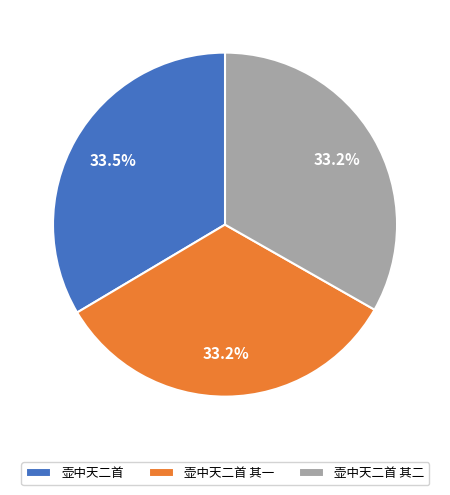

What is the total percentage of 壶中天二首 其二 and 壶中天二首 其一?

66.5%